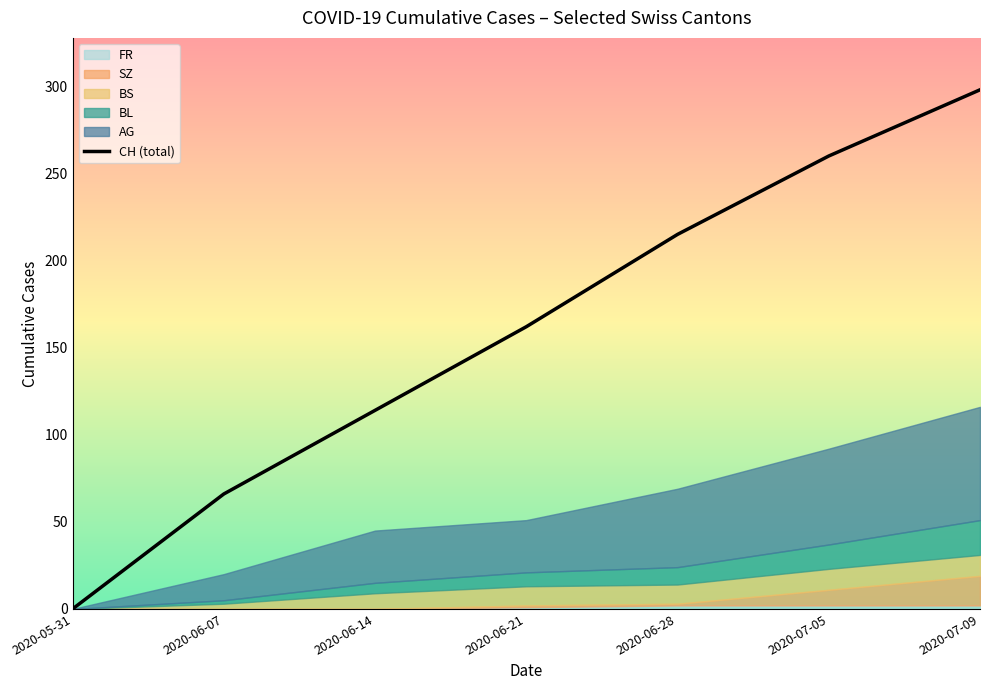

At which label does the data first exceed 162?

2020-06-28